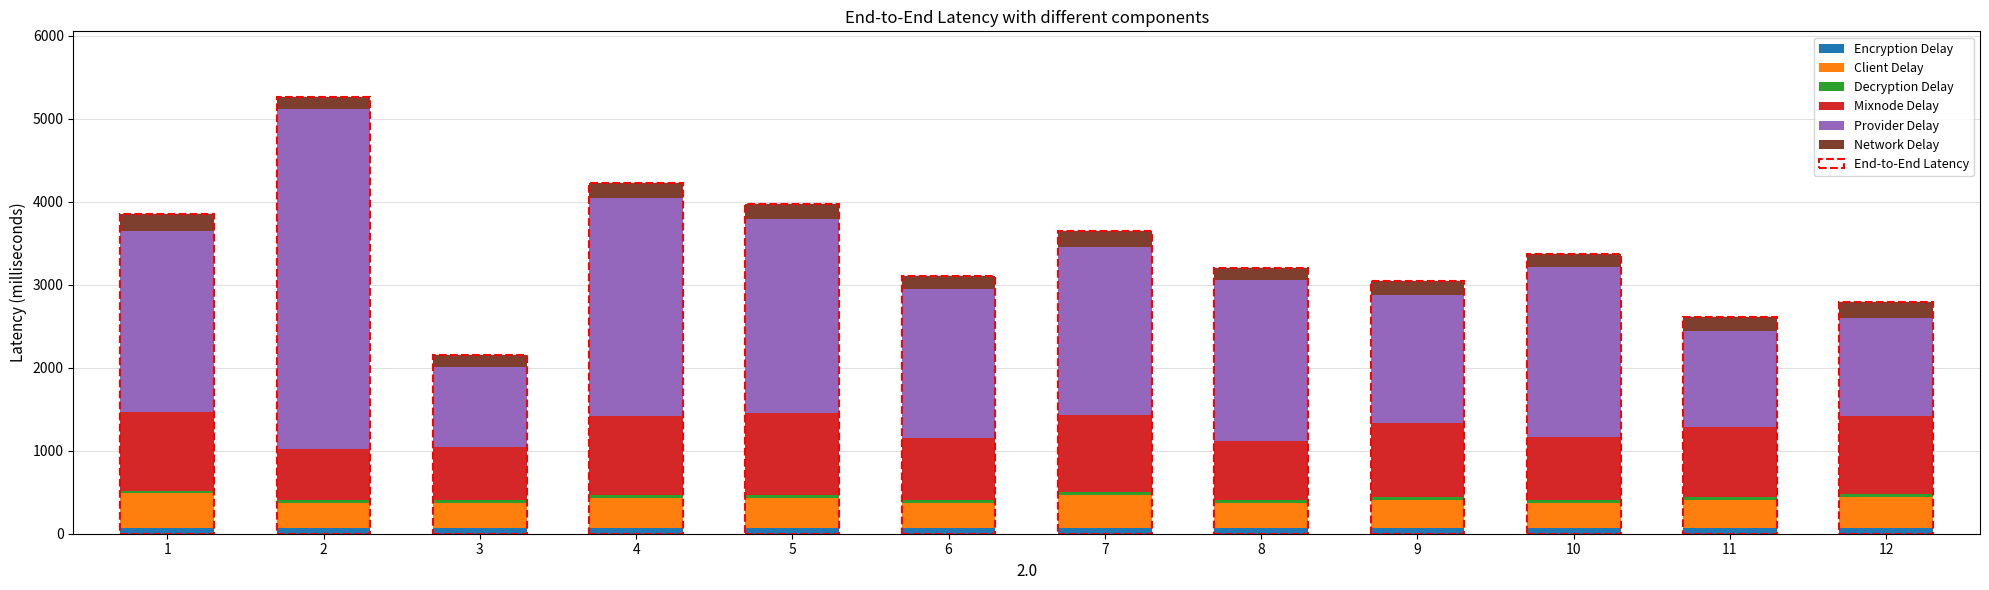

What is the sum of all Encryption Delay values?

816.1